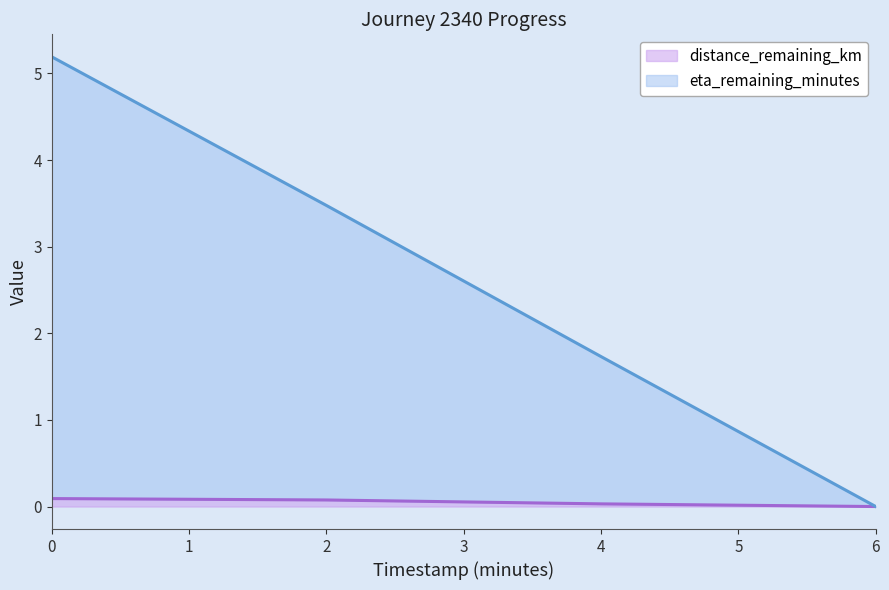

The distance_remaining_km series shows 0.1 at 2. True or false?

True